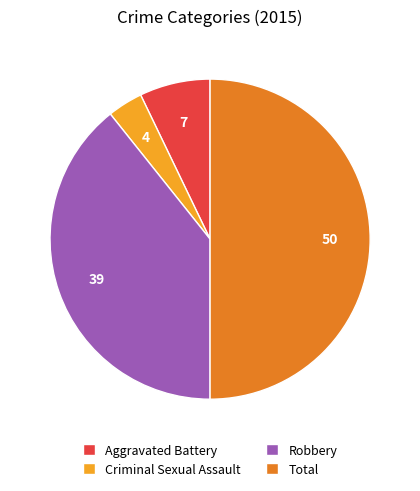

The Aggravated Battery slice represents 13% of the pie. True or false?

False